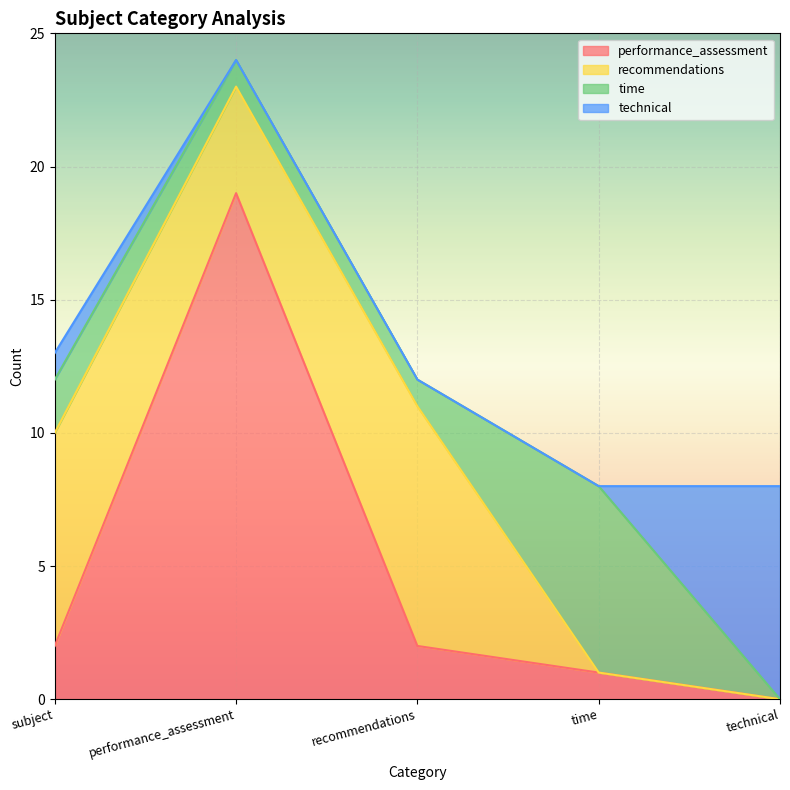

How many intersections are there between technical and time?

1